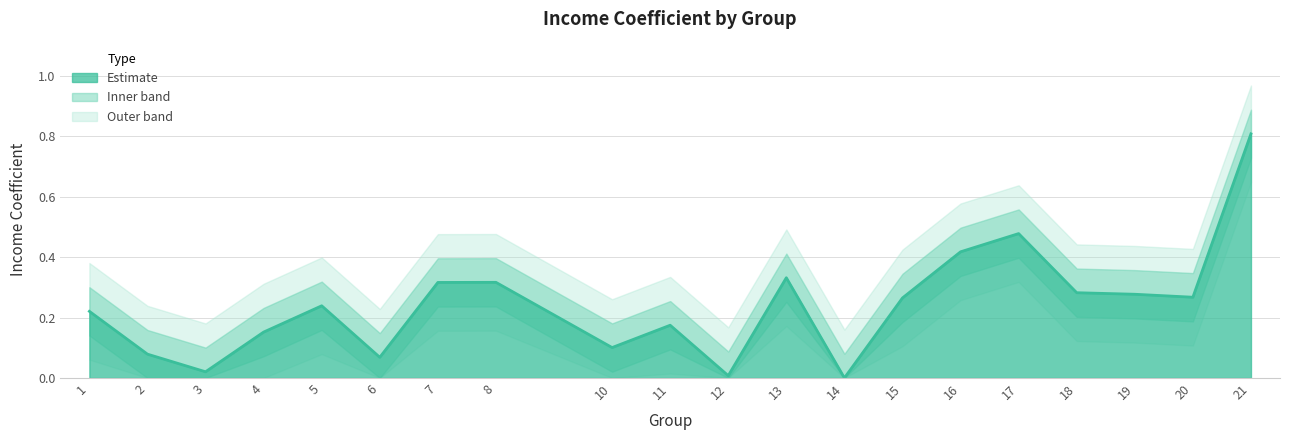

What is the sum of the values at 14 and 10?

0.1